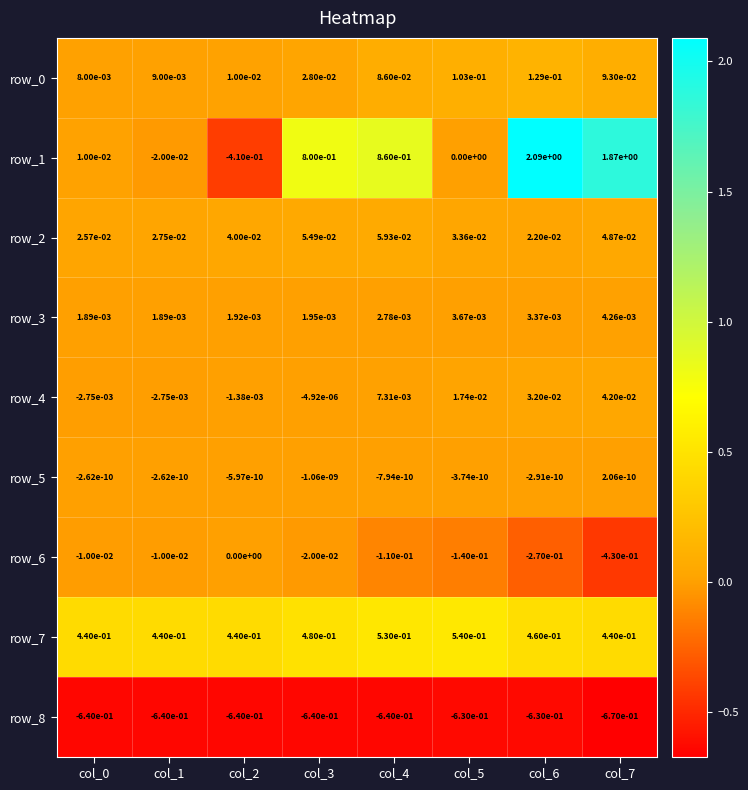

How many data points does each series have?

8